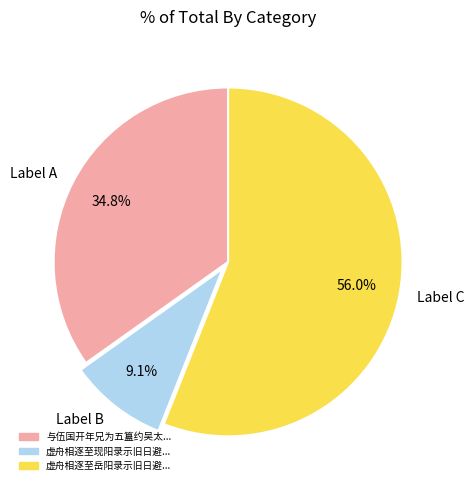

What is the ratio of the value at Label A to the value at Label C?

0.6